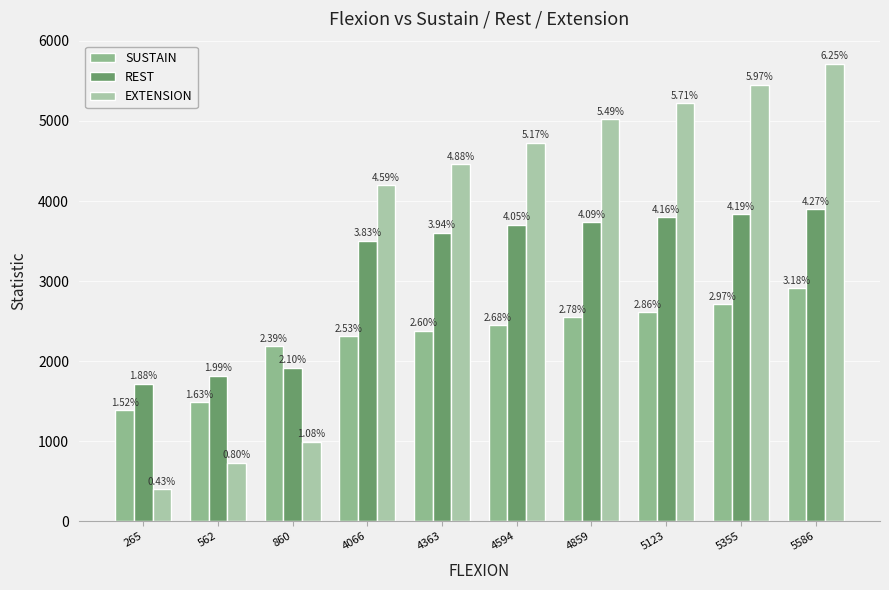

At which category does the chart reach its peak across all series?

5586